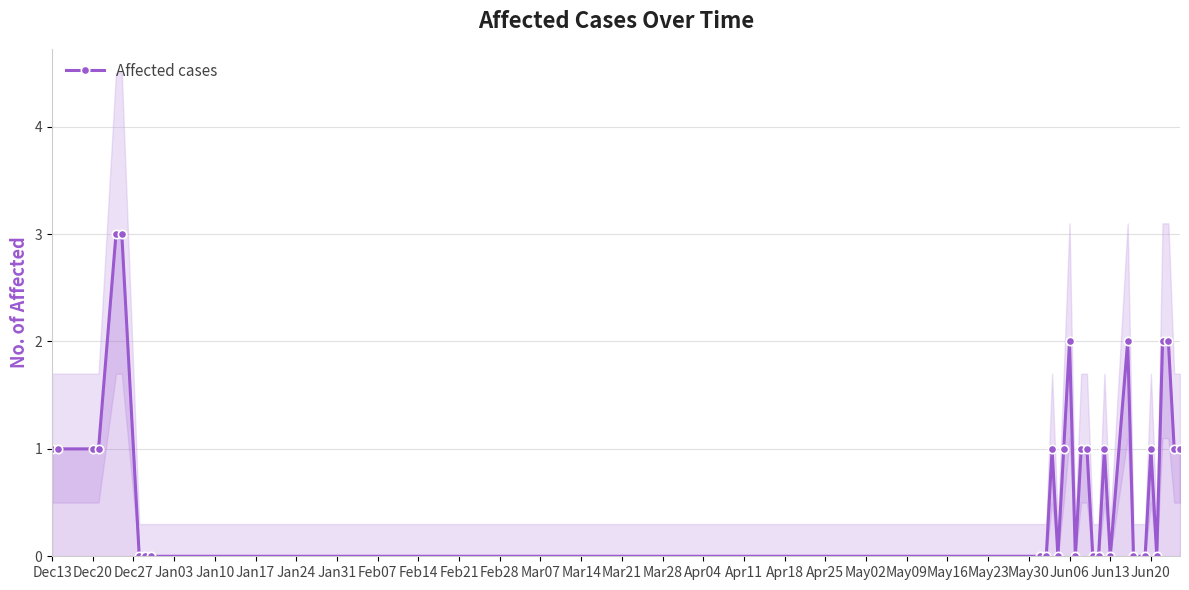

What is the highest value of the Affected cases series?

3